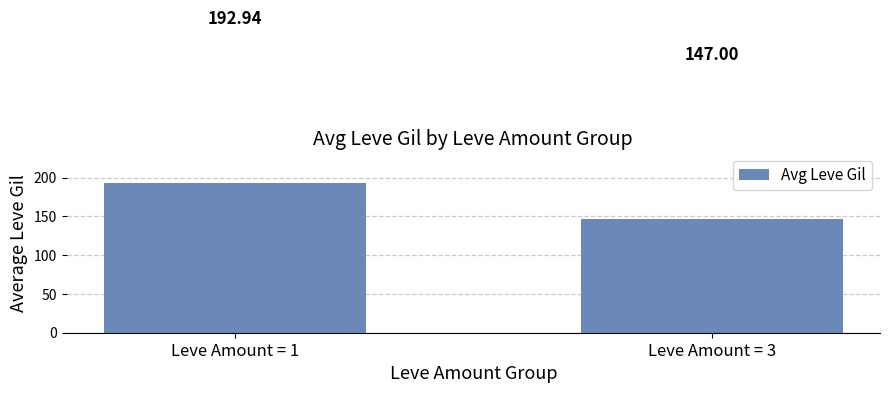

Approximately how many times larger is the value at Leve Amount = 1 compared to Leve Amount = 3?

1.3